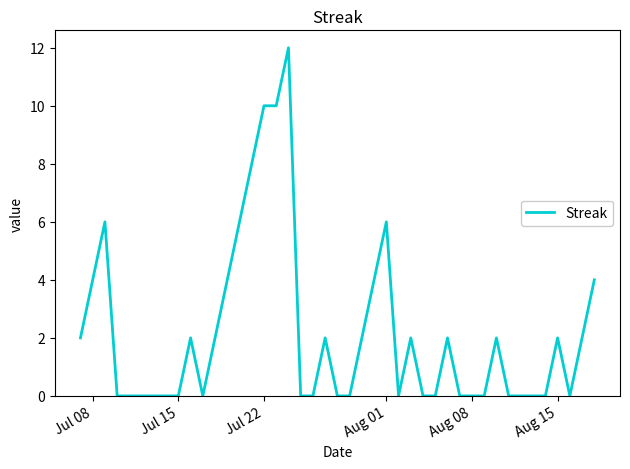

What is the maximum value shown in the chart?

12